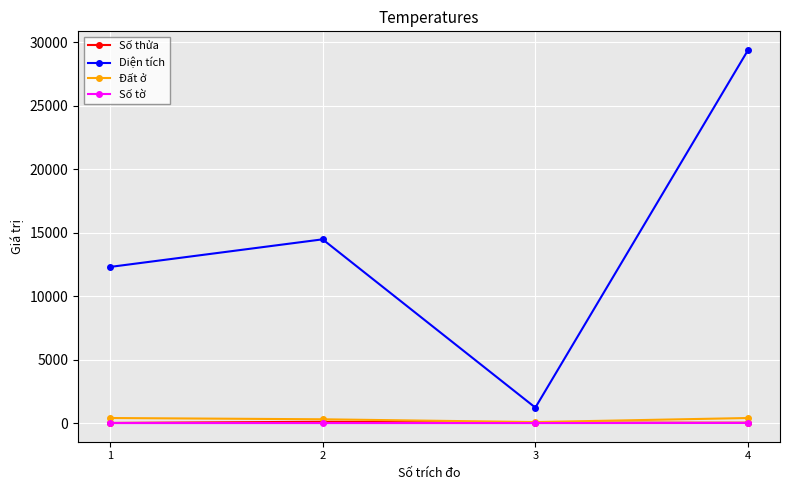

What are all the series names shown in the legend?

Số thửa, Diện tích, Đất ở, Số tờ